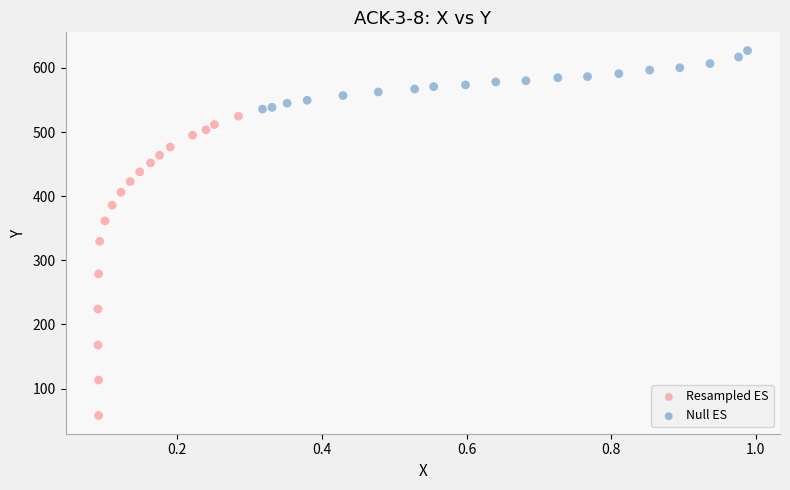

What are all the series names shown in the legend?

Resampled ES, Null ES